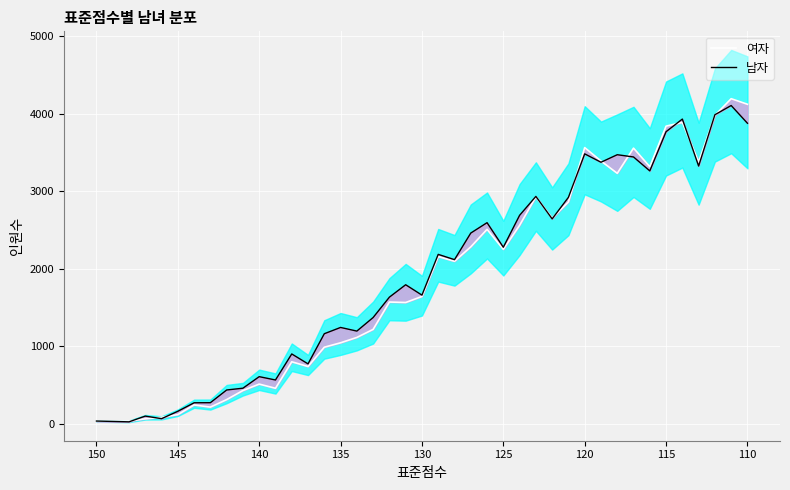

How many interior local valleys does the 남자 series have?

12